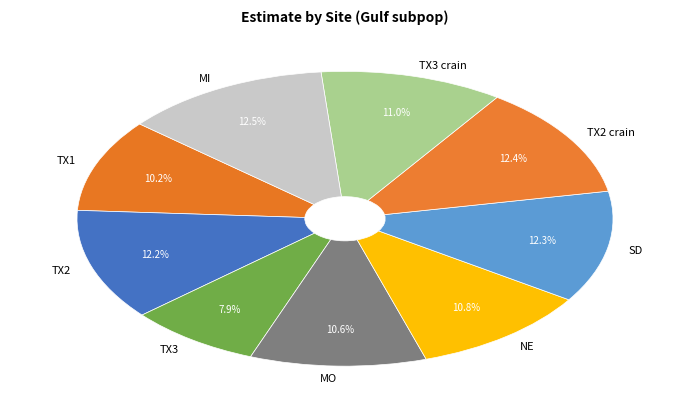

Between TX3 crain and SD, which is larger?

SD